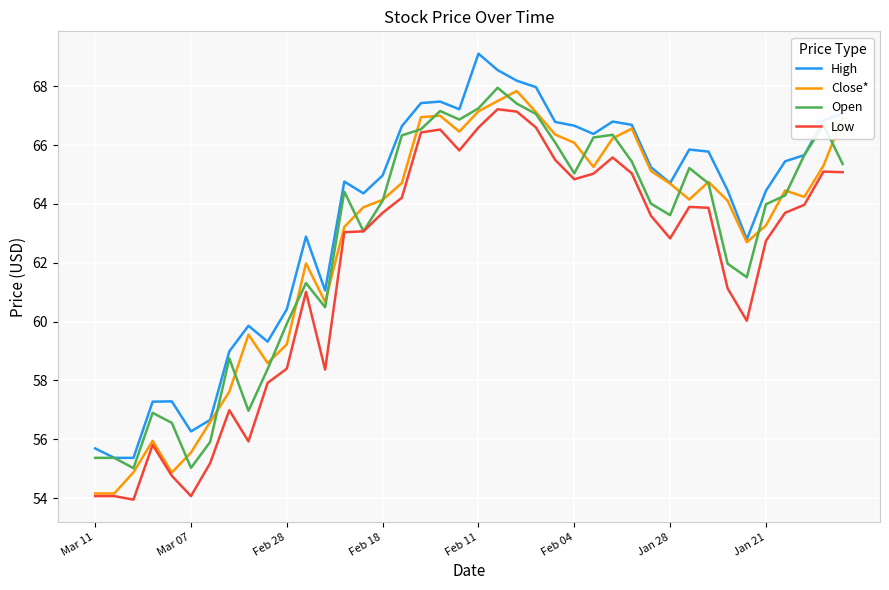

True or false: High and Low cross at least once.

False